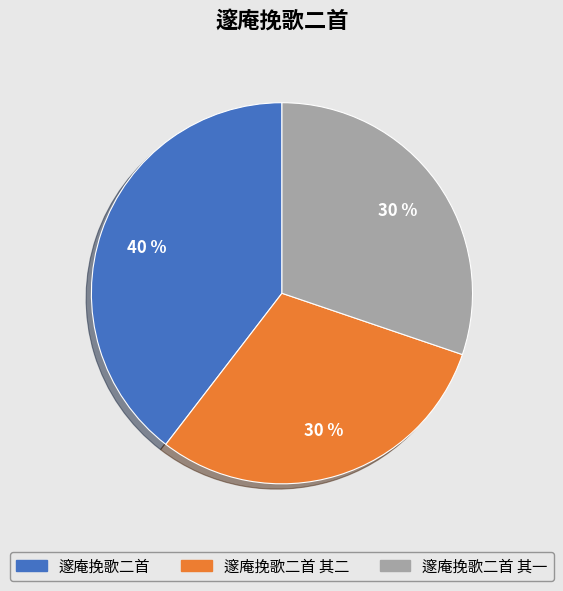

How many segments does this pie chart have?

3